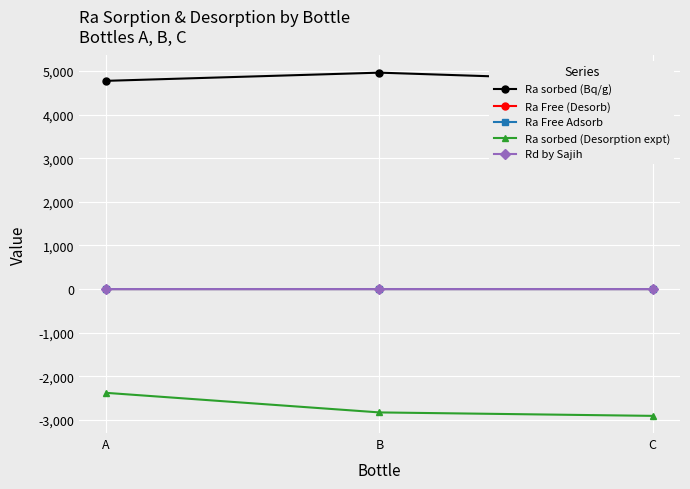

At which category is the sum across all series the highest?

A